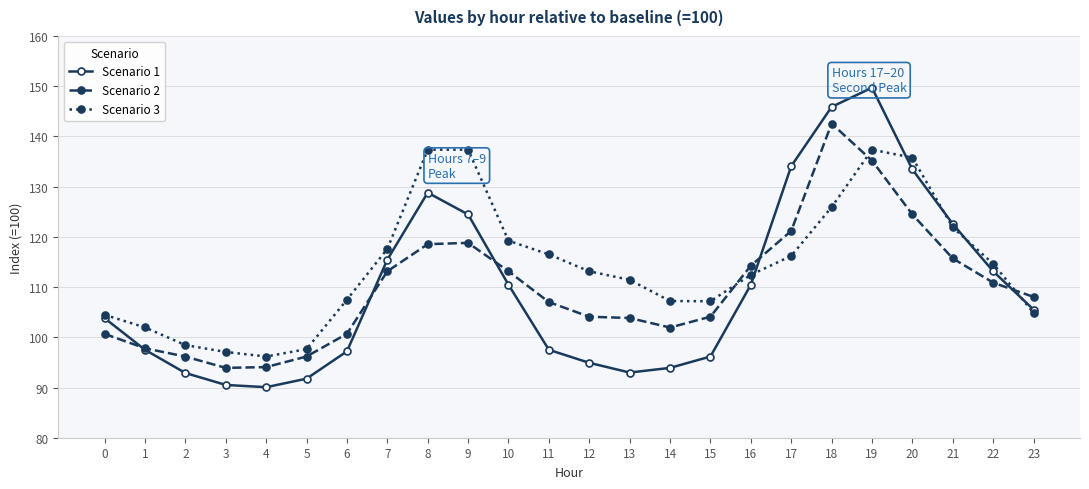

What value does the Scenario 2 series have at 12?

104.1